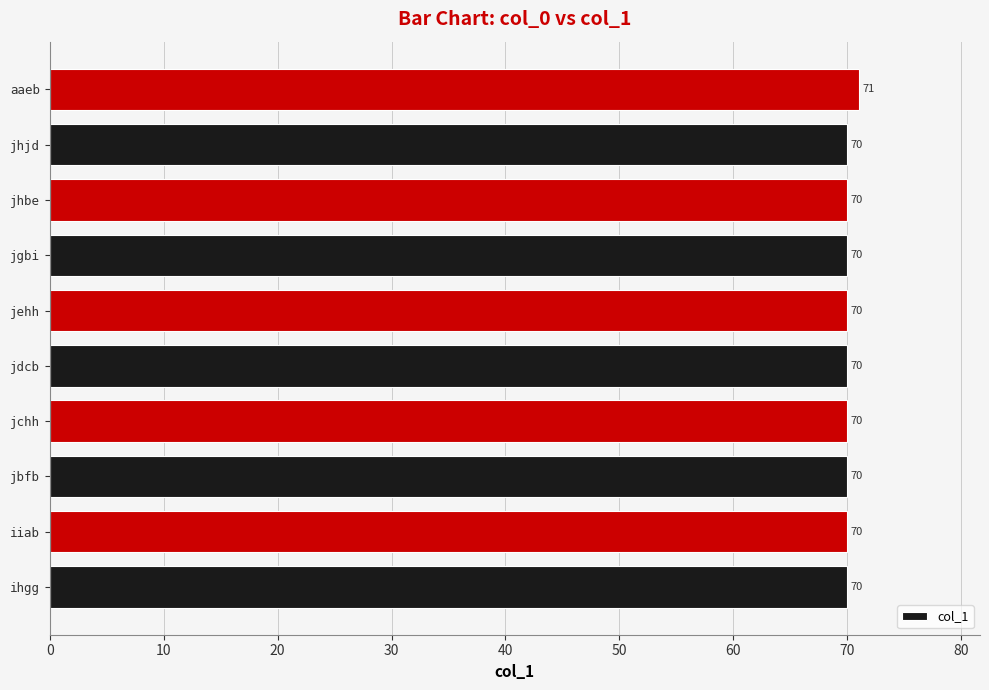

Reading bottom to top, what are all the values shown in this chart?

ihgg=70	iiab=70	jbfb=70	jchh=70	jdcb=70	jehh=70	jgbi=70	jhbe=70	jhjd=70	aaeb=71